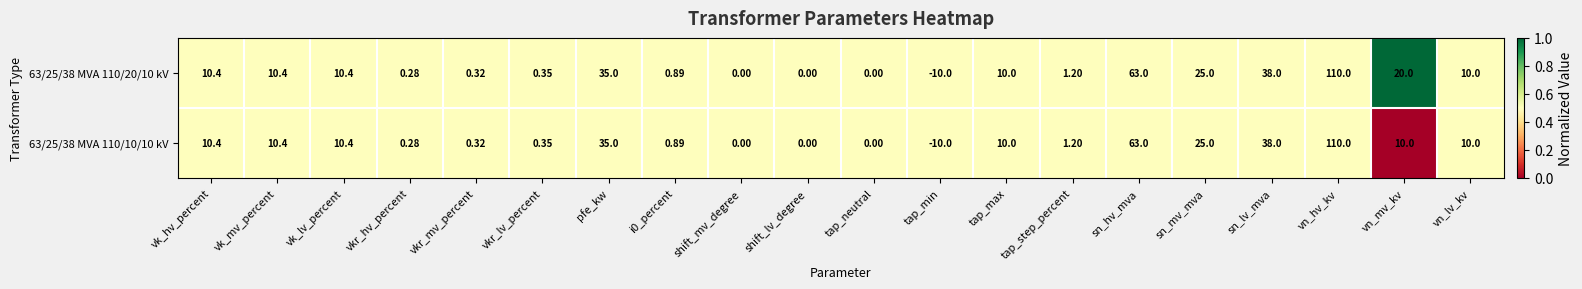

Which category has the lowest value across all series?

tap_min